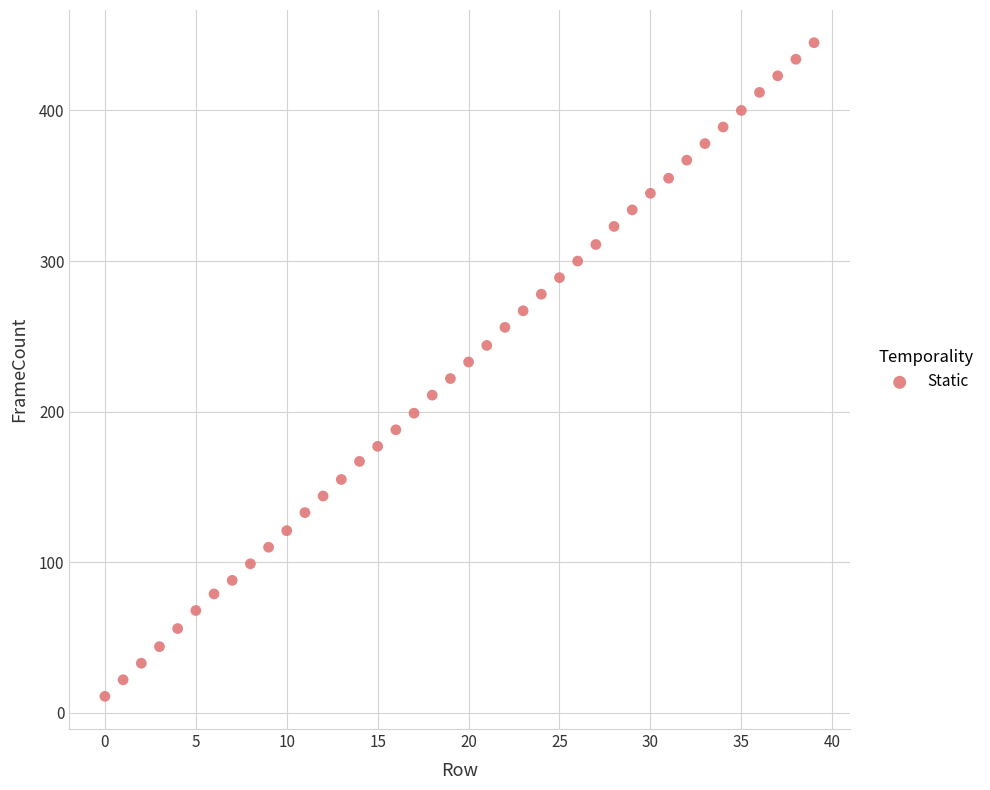

What is the range of Y values (max minus min)?

434